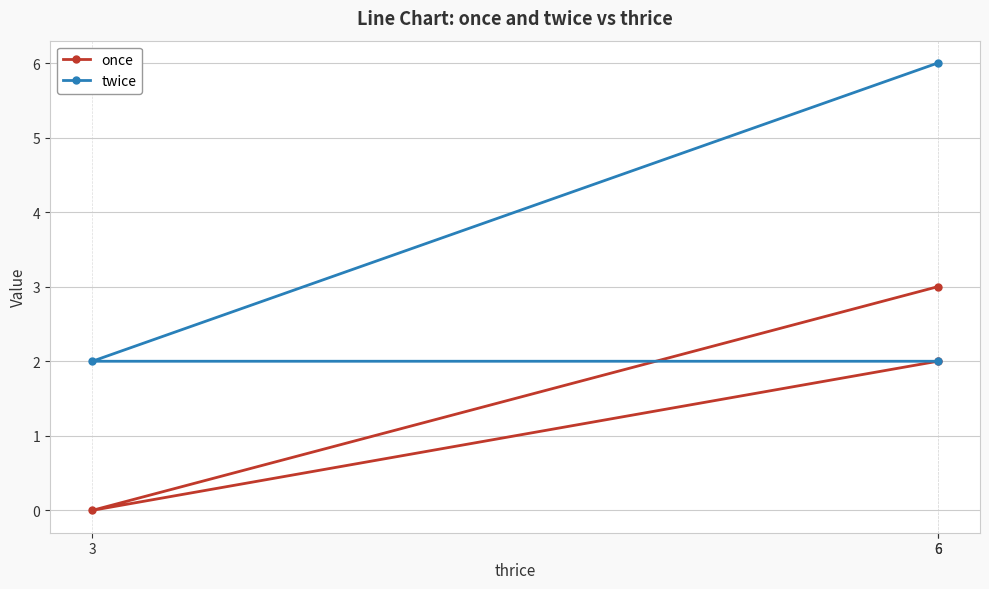

How many lines are shown in the chart?

2